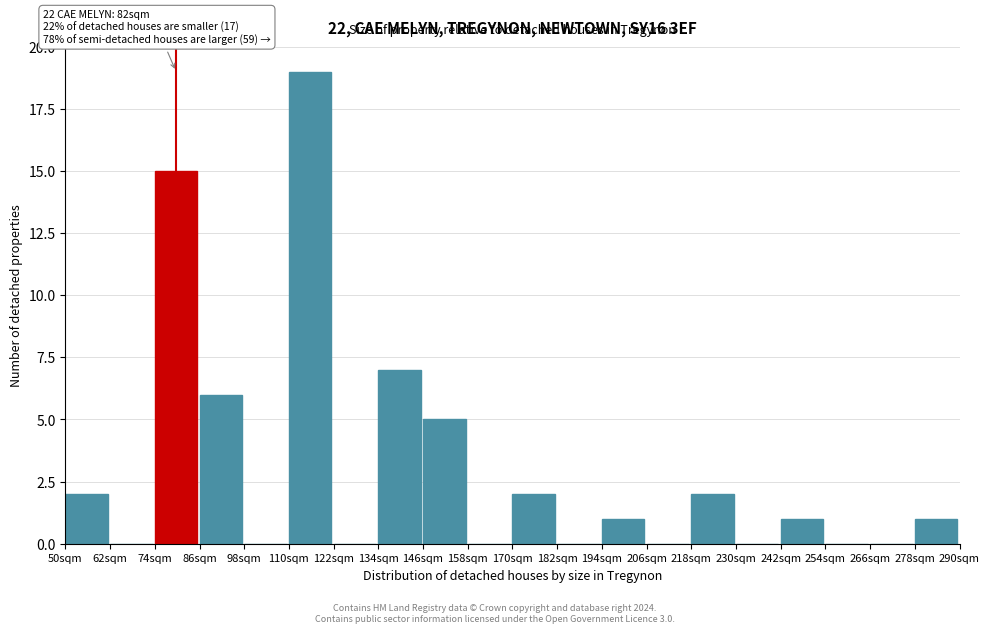

Reading right to left, extract all data points from this chart.

278sqm=1	266sqm=0	254sqm=0	242sqm=1	230sqm=0	218sqm=2	206sqm=0	194sqm=1	182sqm=0	170sqm=2	158sqm=0	146sqm=5	134sqm=7	122sqm=0	110sqm=19	98sqm=0	86sqm=6	74sqm=15	62sqm=0	50sqm=2